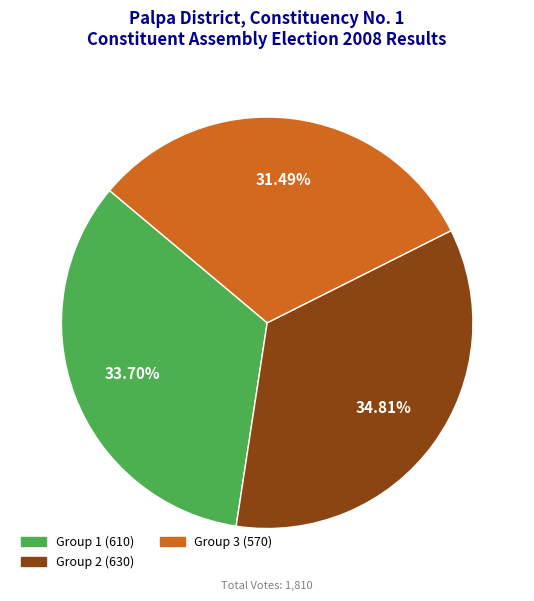

How many slices are in this pie chart?

3